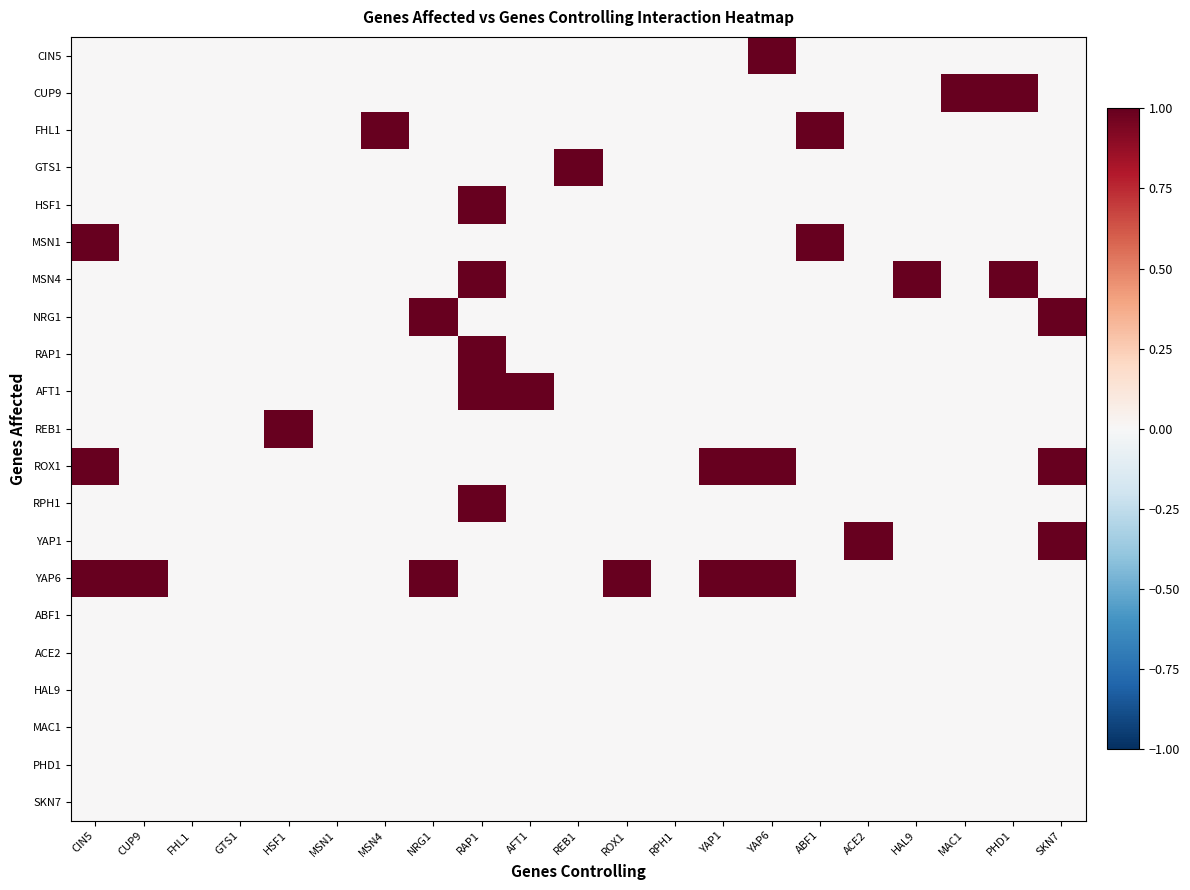

At which category does the chart reach its peak across all series?

YAP6